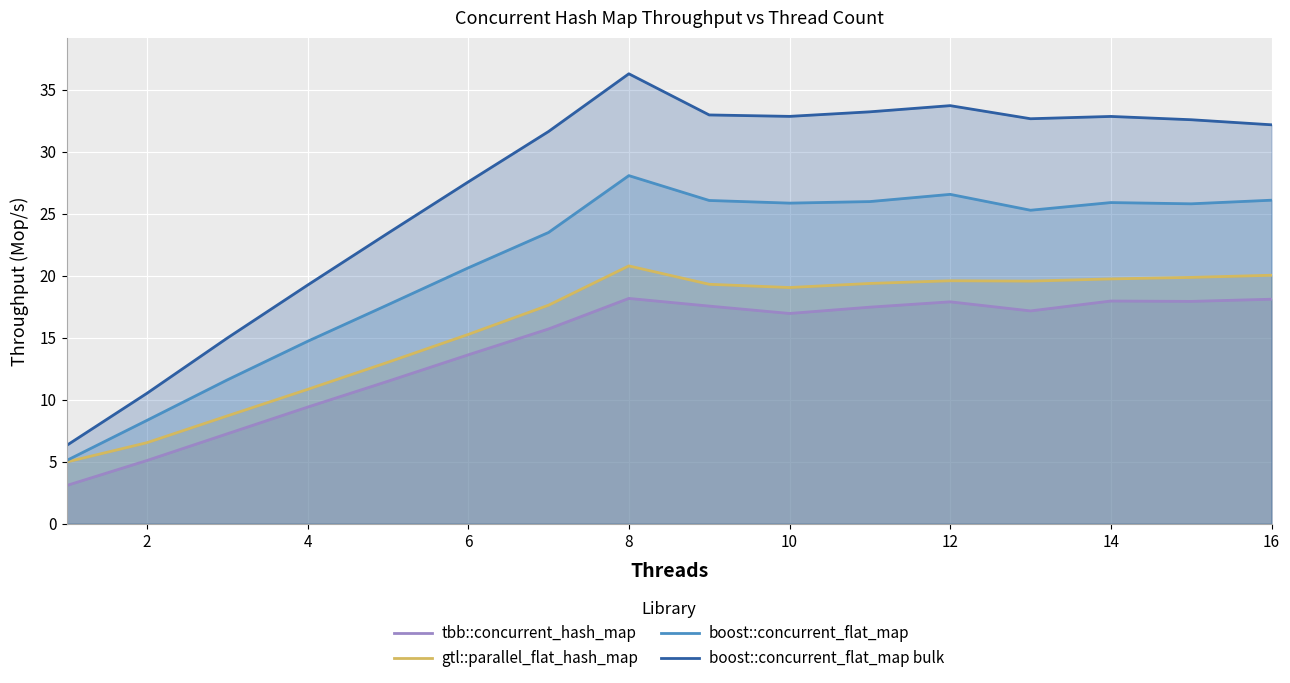

What is the difference between the second highest and minimum values in the boost::concurrent_flat_map series?

21.5